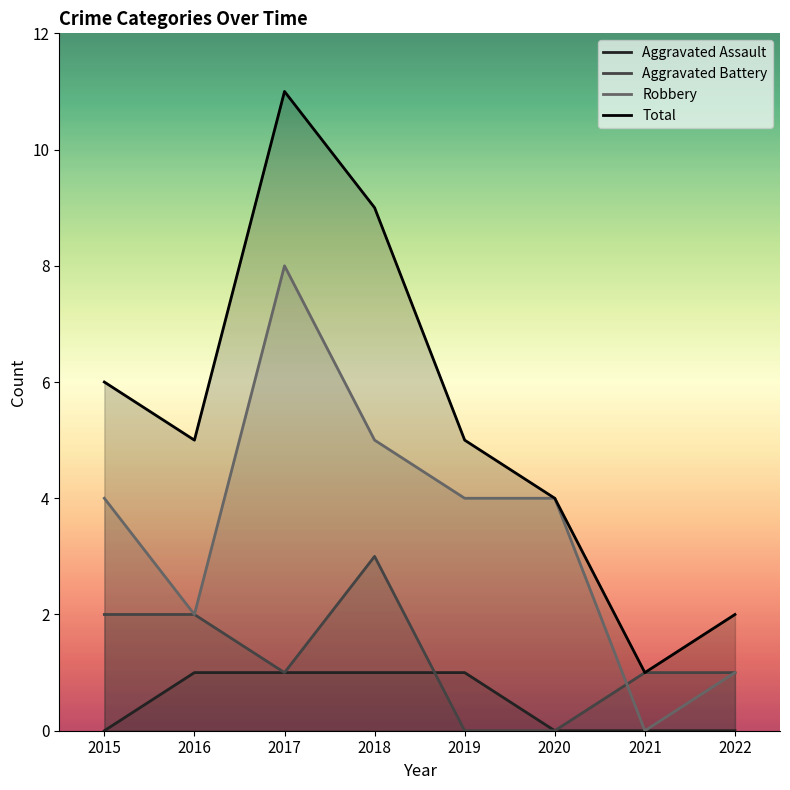

What is the difference between the second highest and second lowest values in the Aggravated Assault series?

1